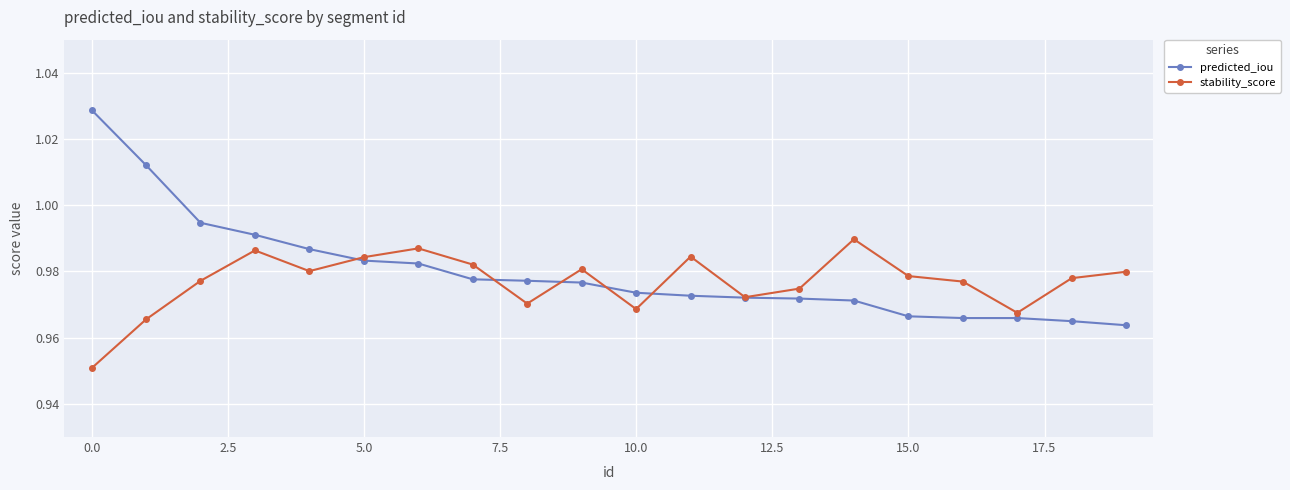

At how many categories does at least one series exceed 0?

20